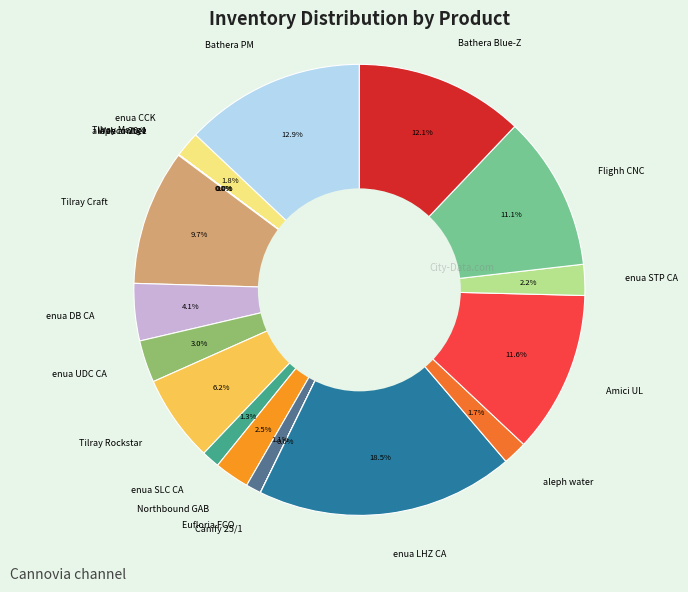

Combined, what portion of the pie is Amici UL and enua DB CA?

15.7%